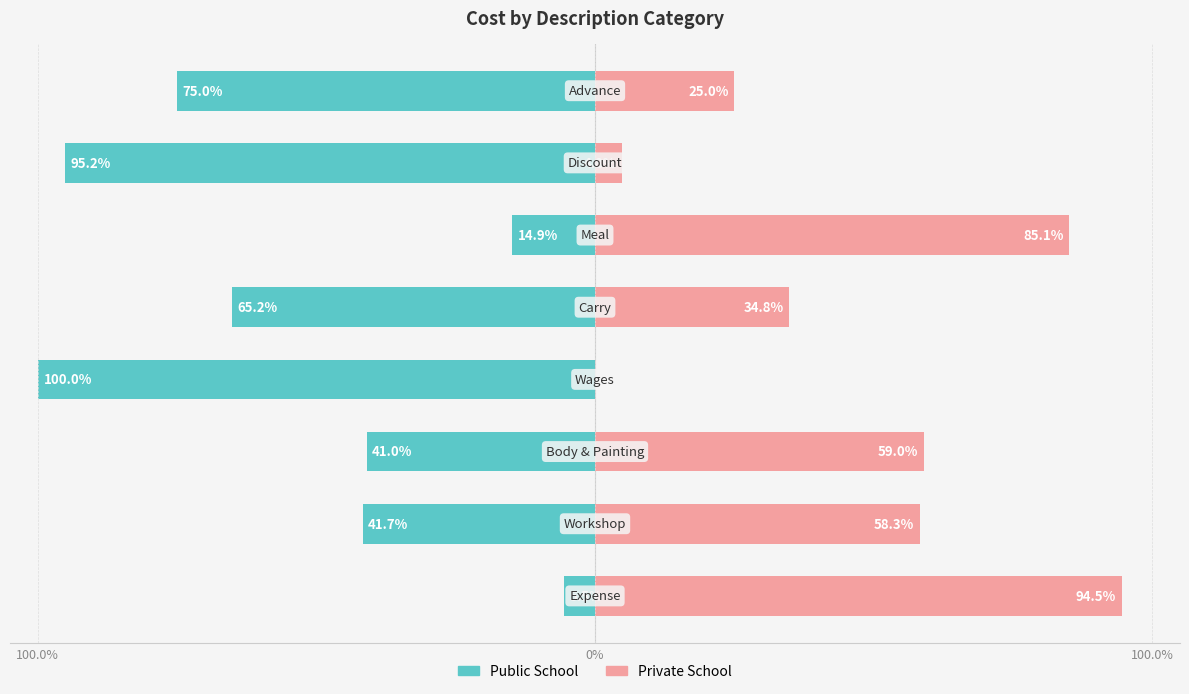

Between 3 and 4, which series saw the biggest shift?

Public School